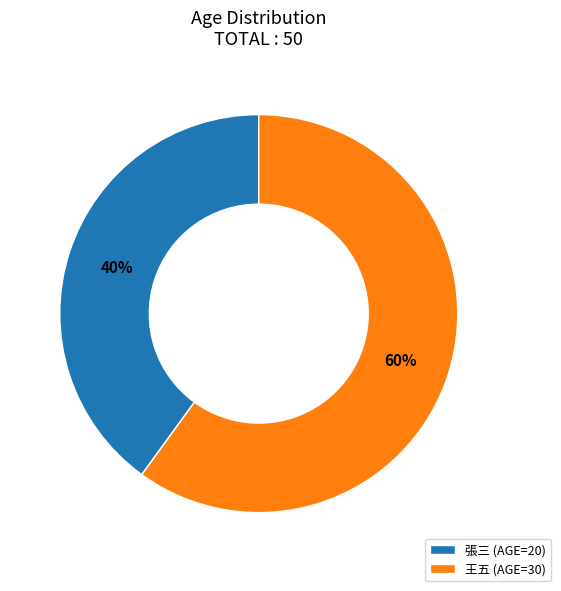

Is there a majority slice in this chart?

Yes